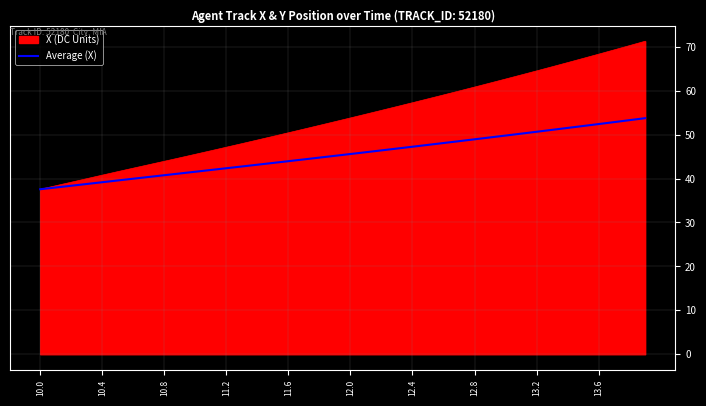

Which series has the largest total across all categories?

X (DC Units)